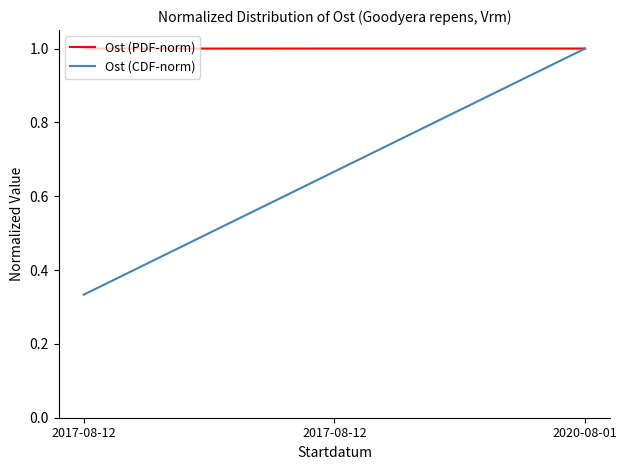

Is it true that Ost (PDF-norm) equals 1.0 at 2017-08-12?

True